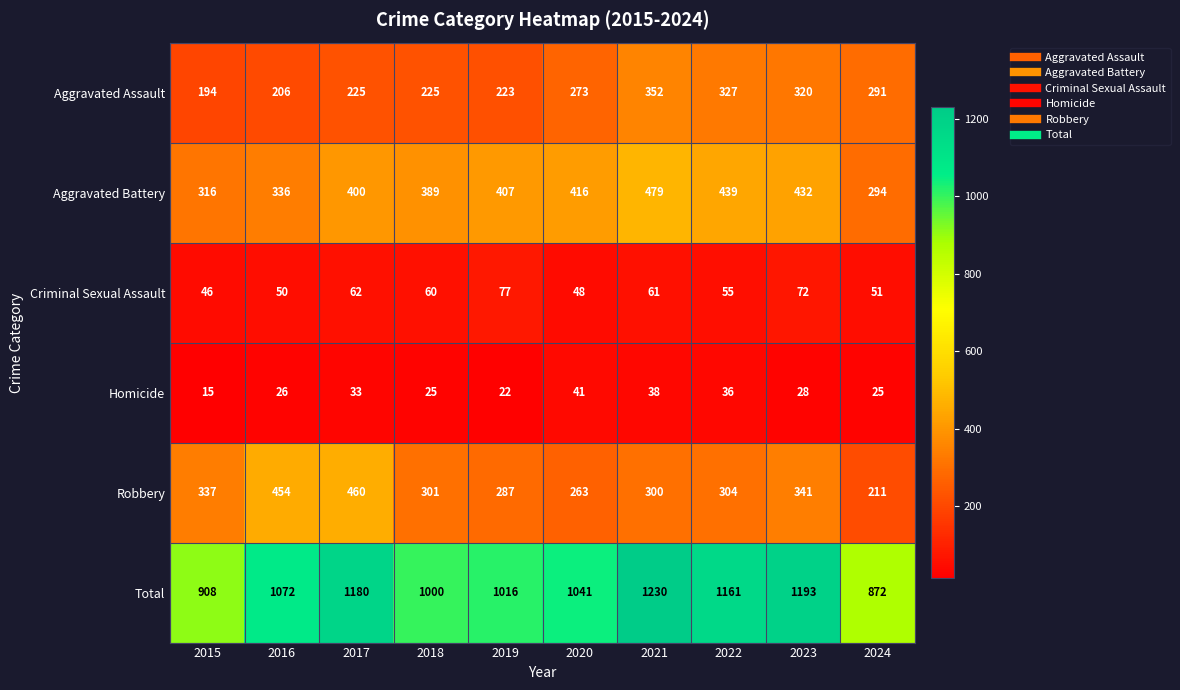

At which label does Criminal Sexual Assault first exceed 60?

2017